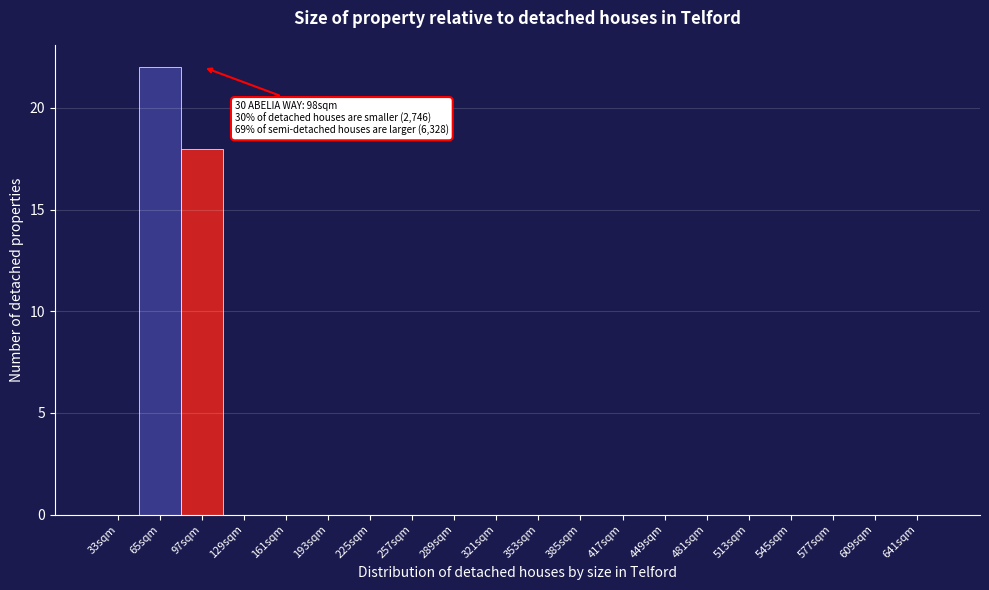

Reading left to right, what are all the values shown in this chart?

33sqm=0	65sqm=22	97sqm=18	129sqm=0	161sqm=0	193sqm=0	225sqm=0	257sqm=0	289sqm=0	321sqm=0	353sqm=0	385sqm=0	417sqm=0	449sqm=0	481sqm=0	513sqm=0	545sqm=0	577sqm=0	609sqm=0	641sqm=0